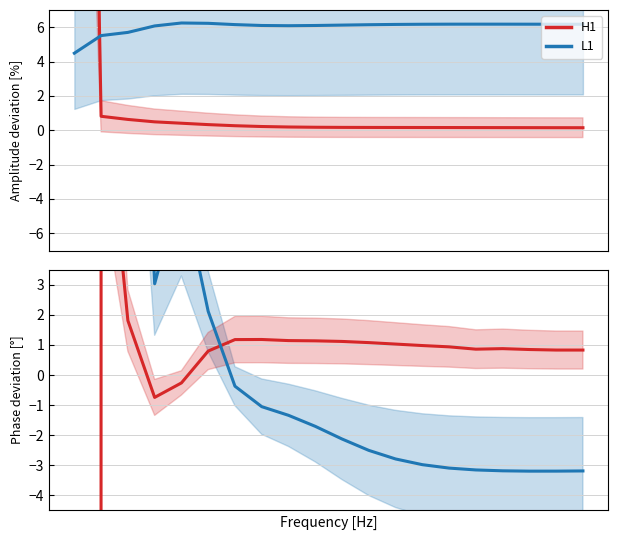

What is the spread (max minus min) of values at 1?

53.4